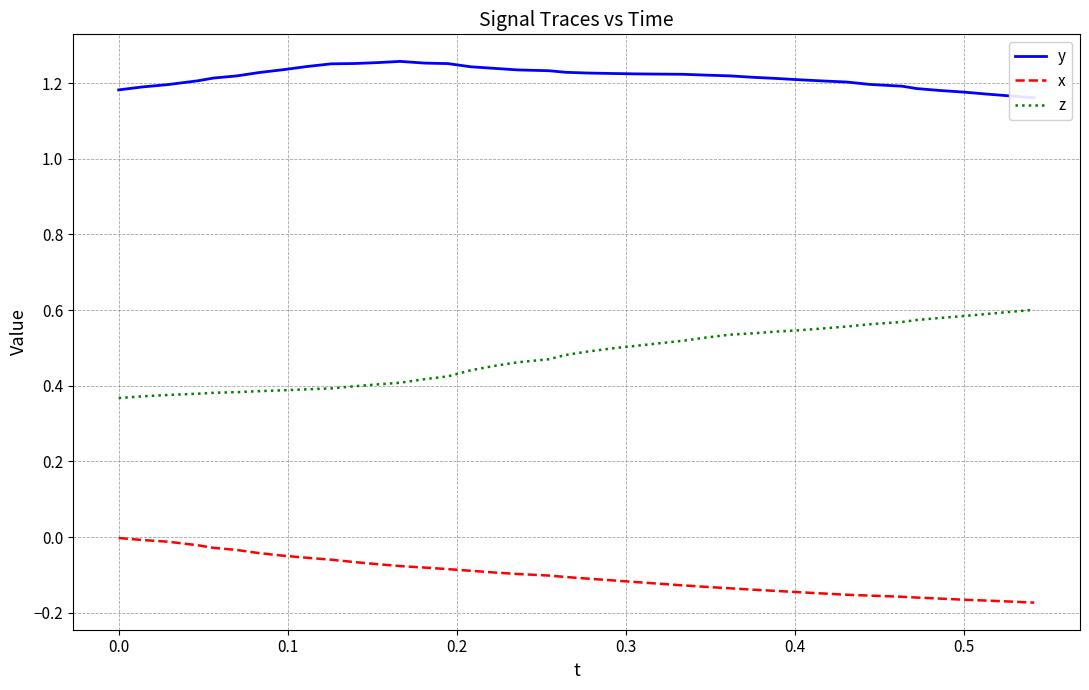

True or false: z and x intersect in this chart.

False